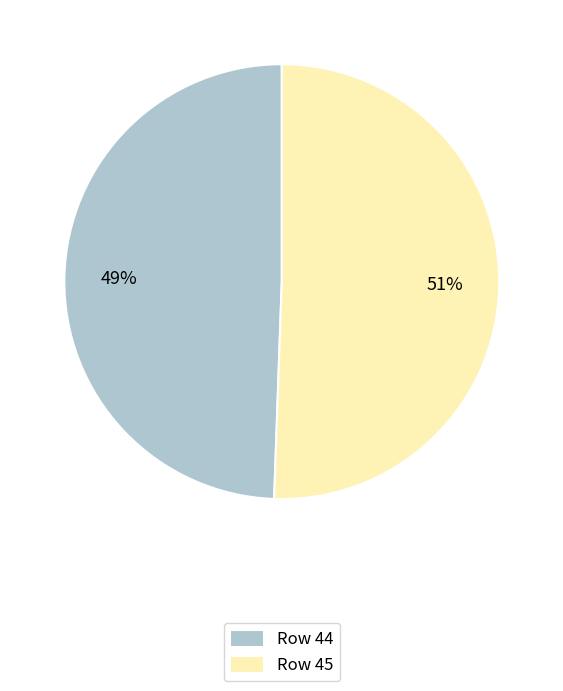

What percentage is the Row 45 slice, to the nearest percent?

51%